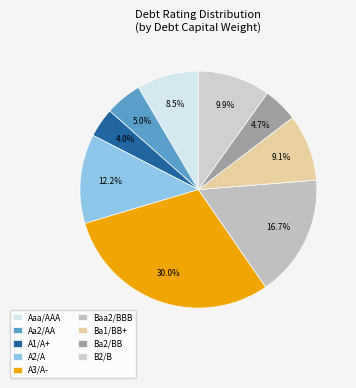

What percentage is NOT represented by B2/B?

90.1%